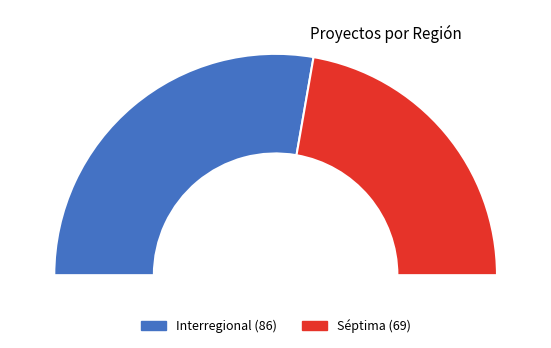

How many segments does this pie chart have?

2